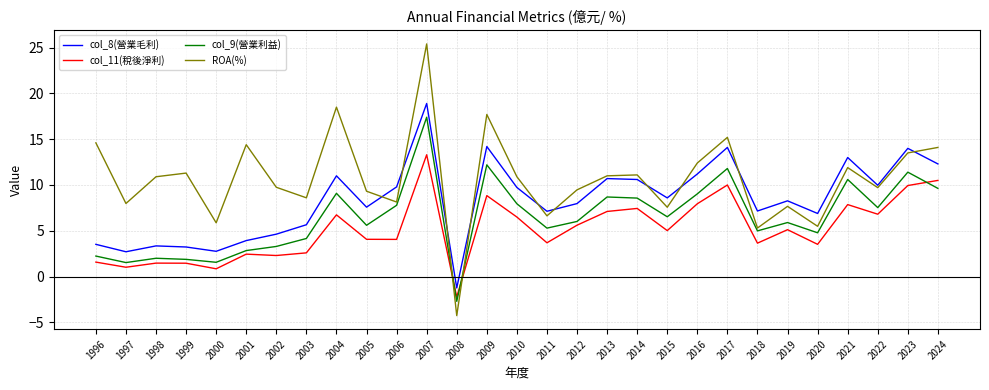

What is the sum of all col_9(營業利益) values?

187.6